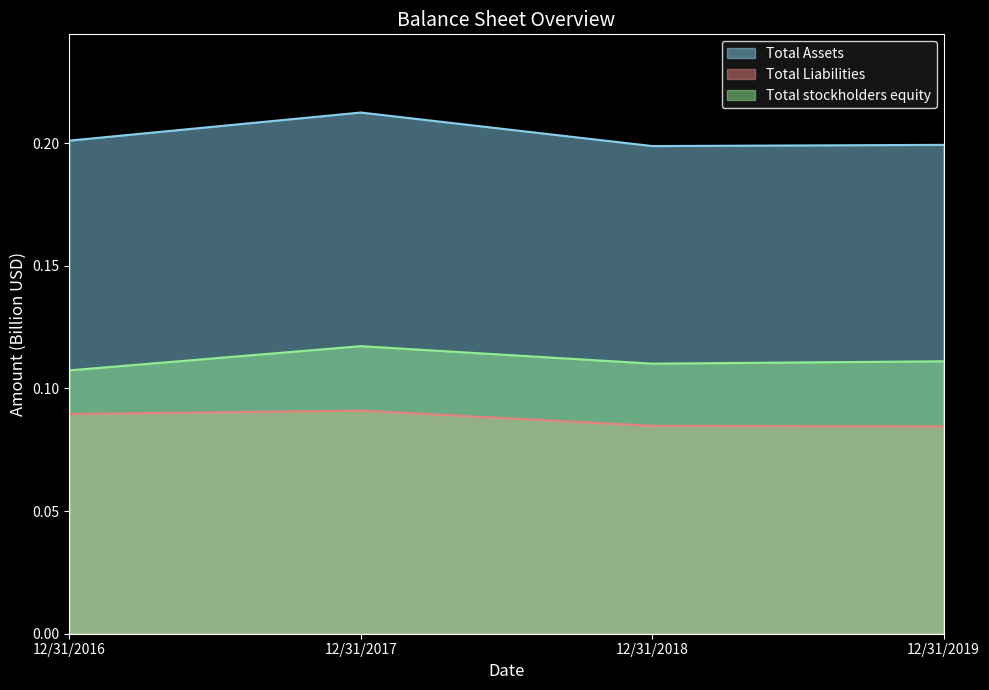

Does the chart display data point markers on the line(s)?

No